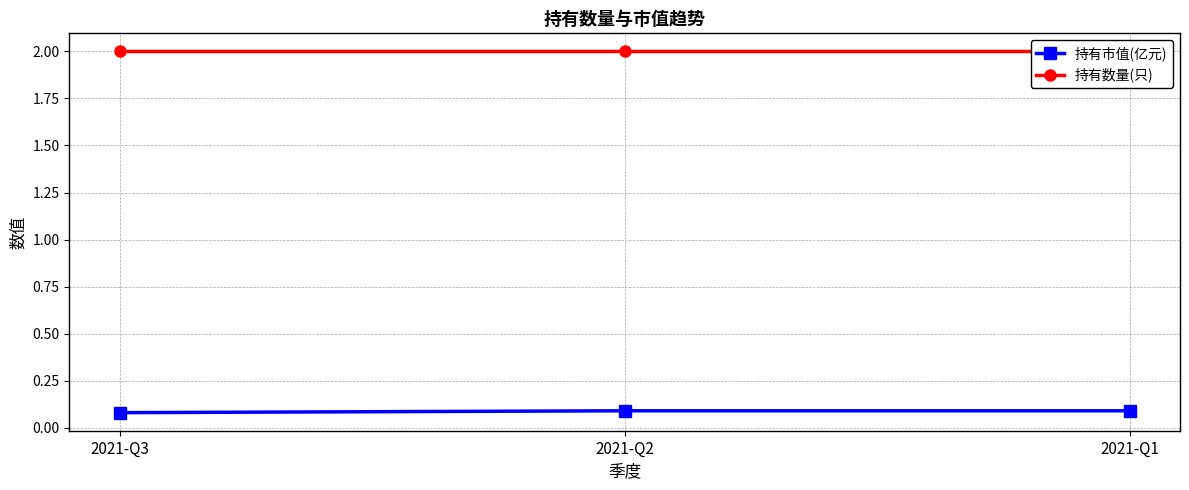

Reading right to left, extract all data points from this chart.

持有市值(亿元): 2021-Q1=0.1	2021-Q2=0.1	2021-Q3=0.1
持有数量(只): 2021-Q1=2.0	2021-Q2=2.0	2021-Q3=2.0